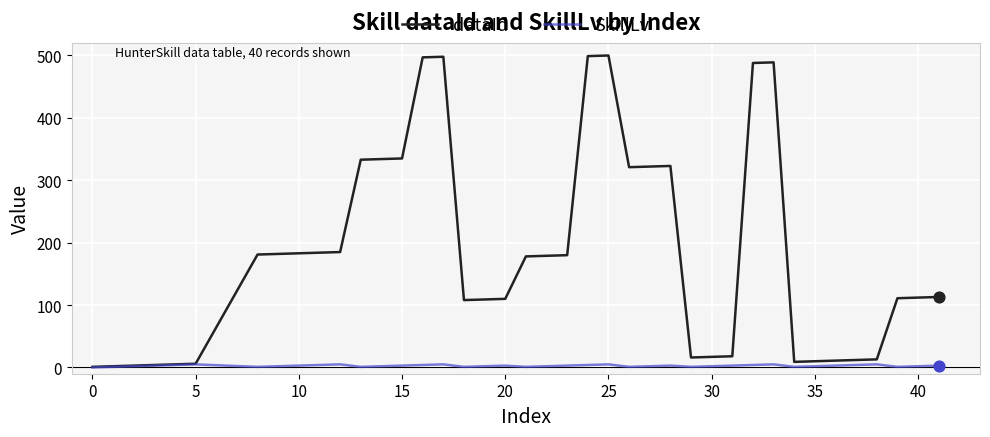

What are all the series names shown in the legend?

dataId, SkillLv